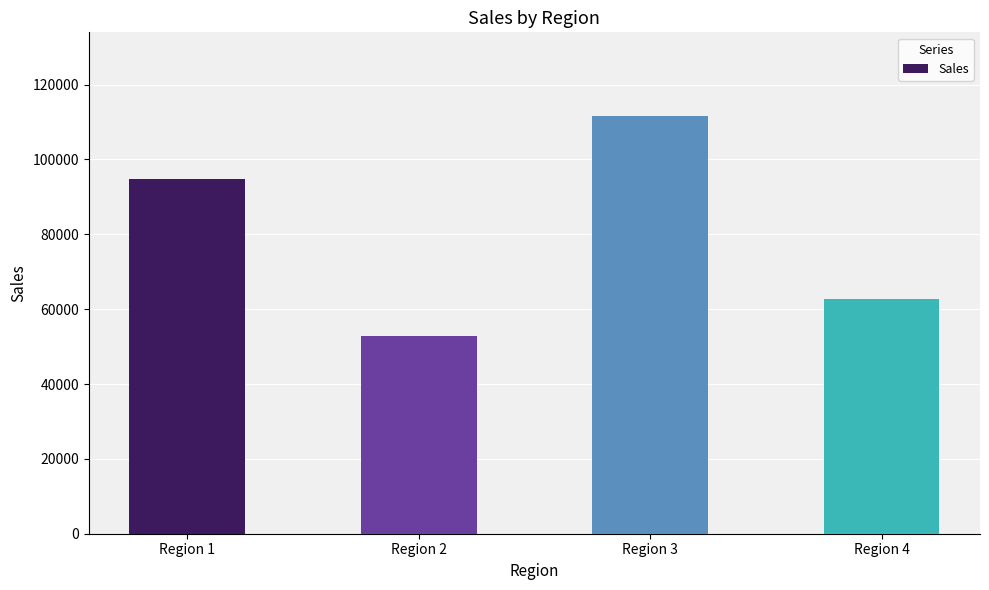

The chart shows a value of 16279.0 at Region 2. True or false?

False